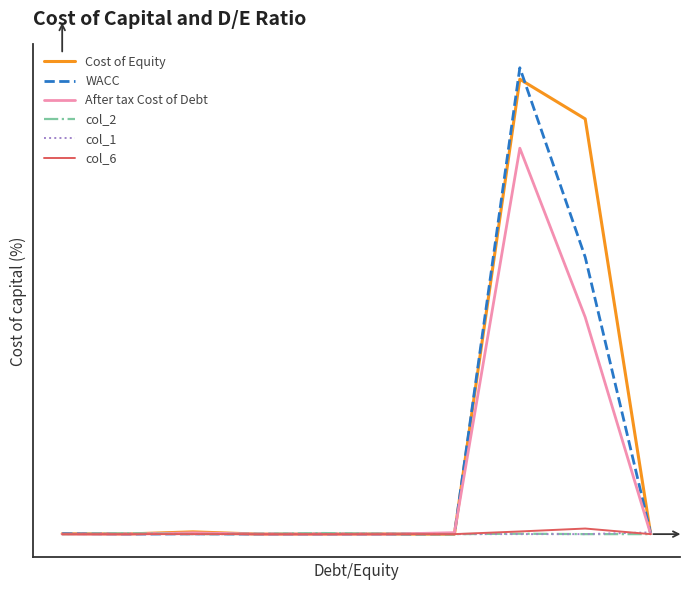

Does the chart display data point markers on the line(s)?

No